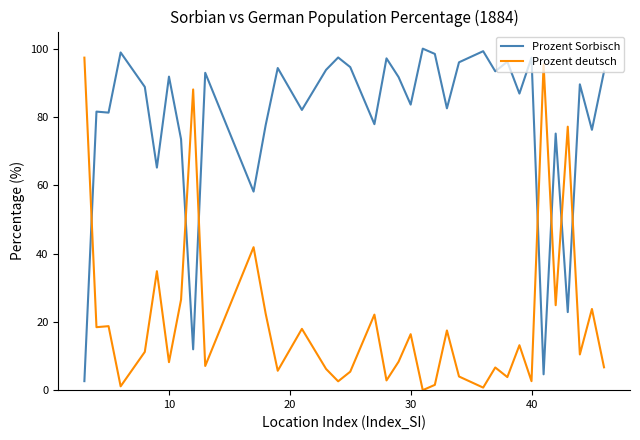

What is the greatest value displayed?

100.0